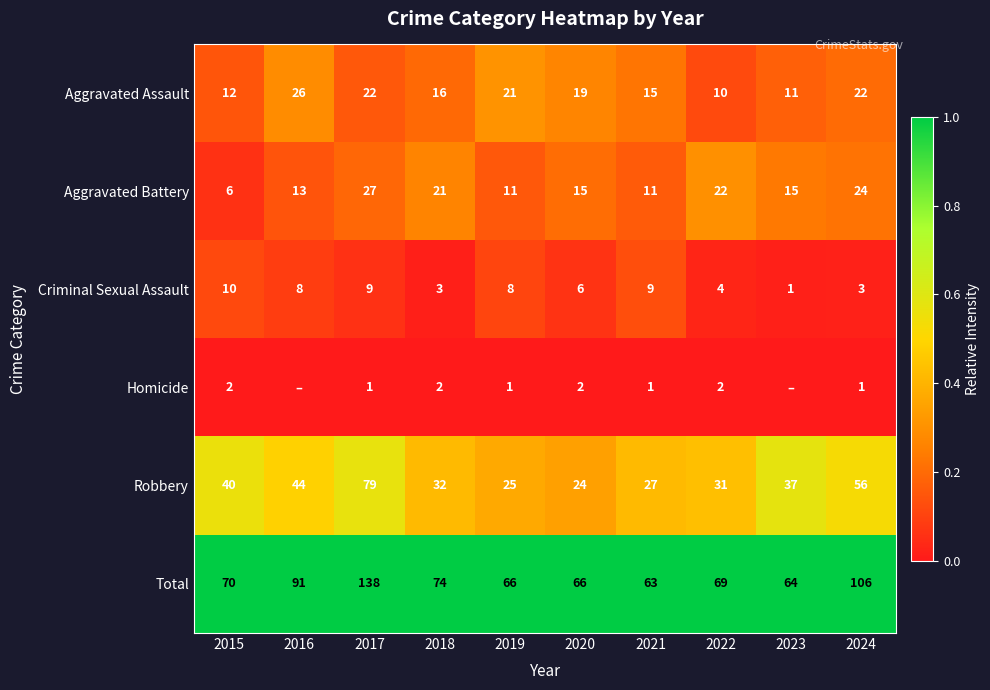

Which category has the highest value in the Criminal Sexual Assault series?

2015